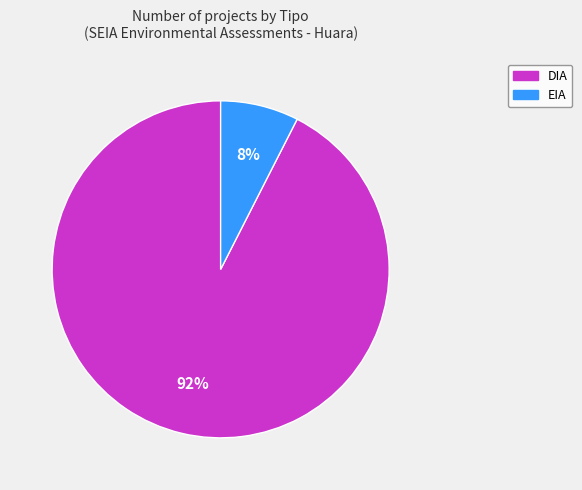

The DIA slice represents 74% of the pie. True or false?

False